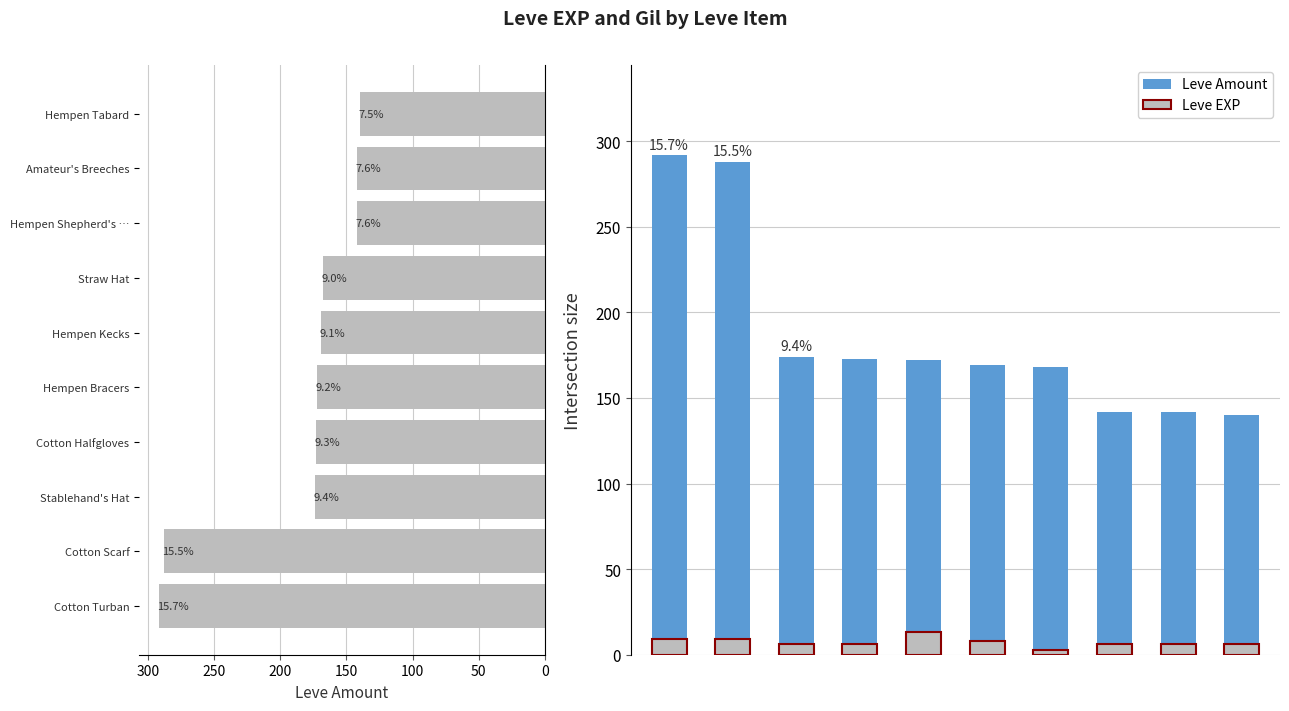

What is the difference between the maximum and minimum values in the Leve Amount (horiz) series?

152